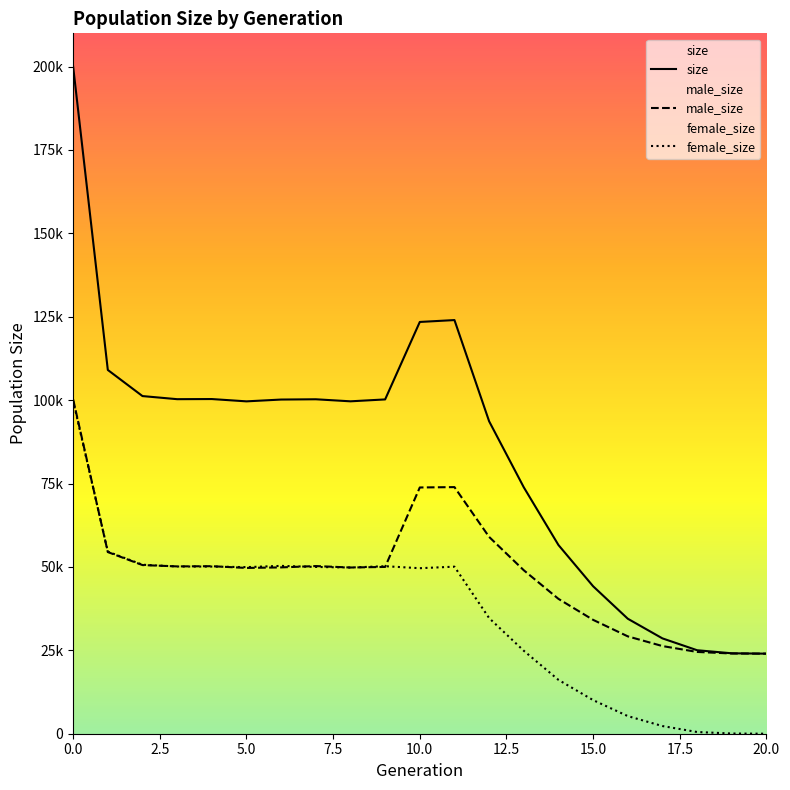

What is the difference between the highest and lowest values at 16?

29188